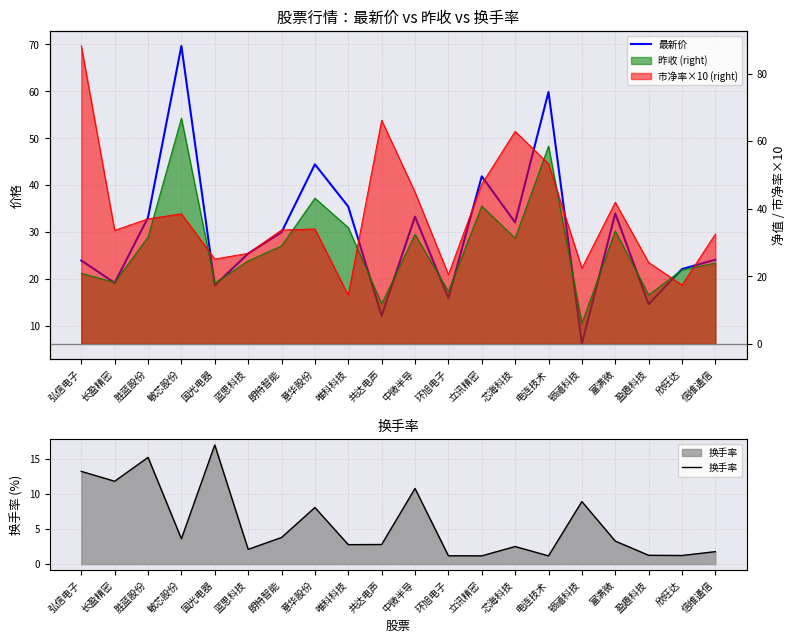

At which category is the sum across all series the highest?

敏芯股份